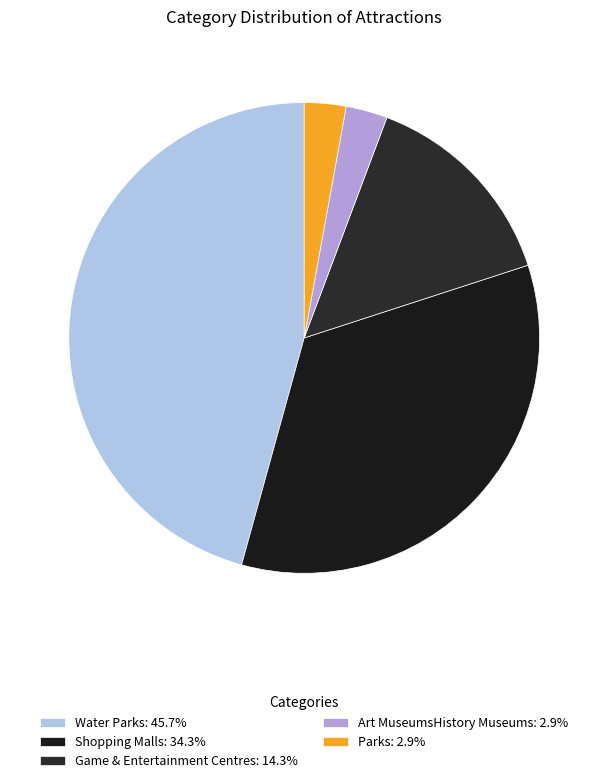

Which slice is the largest?

Water Parks